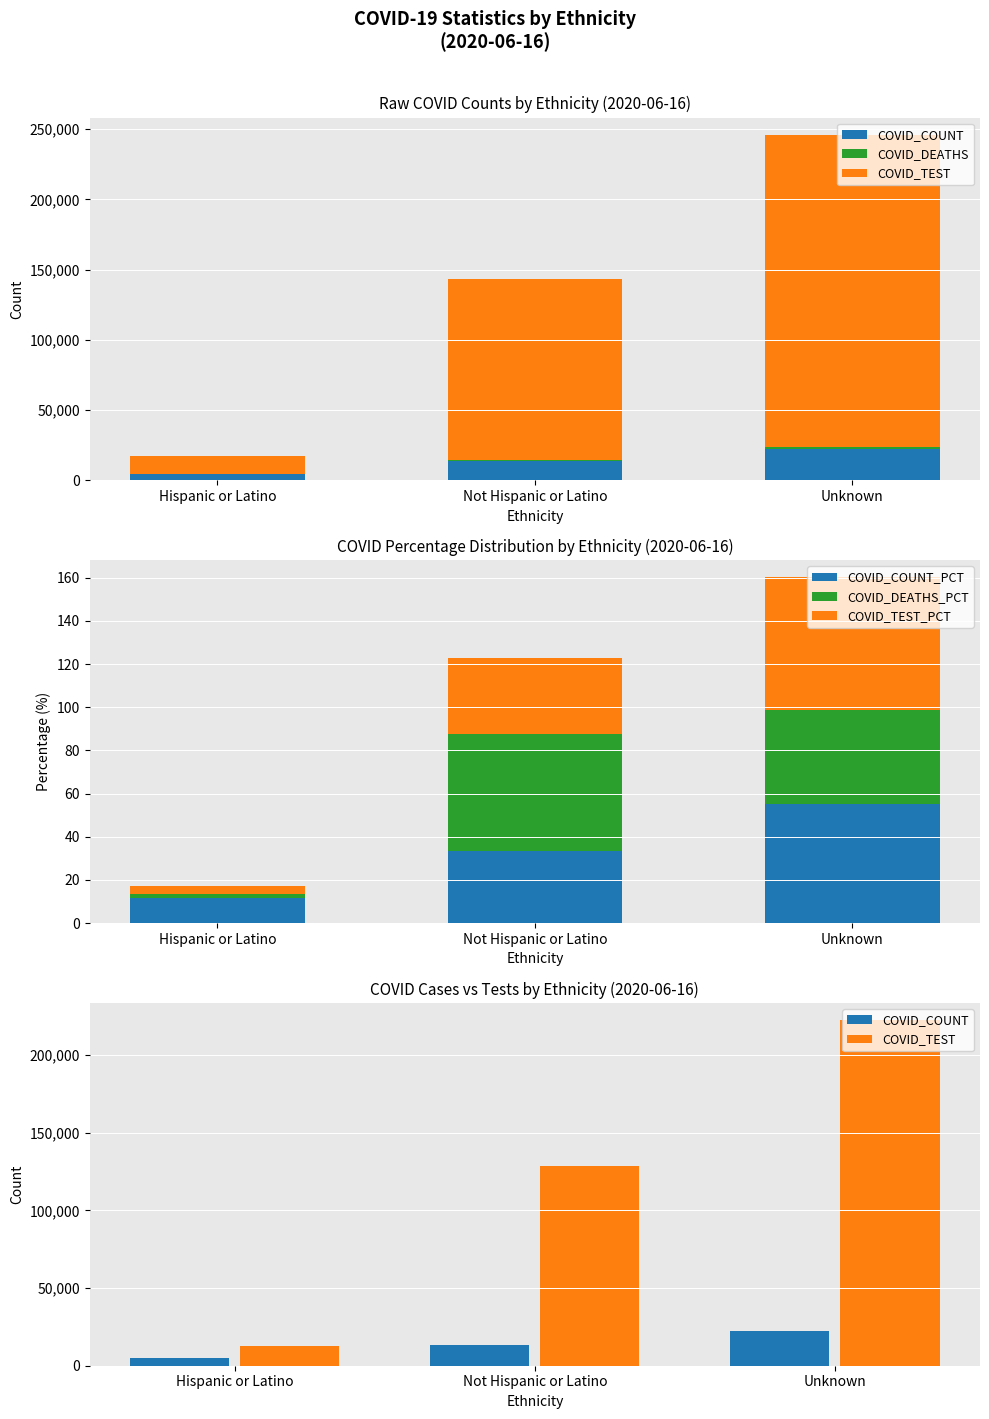

What position from the left is Hispanic or Latino?

1